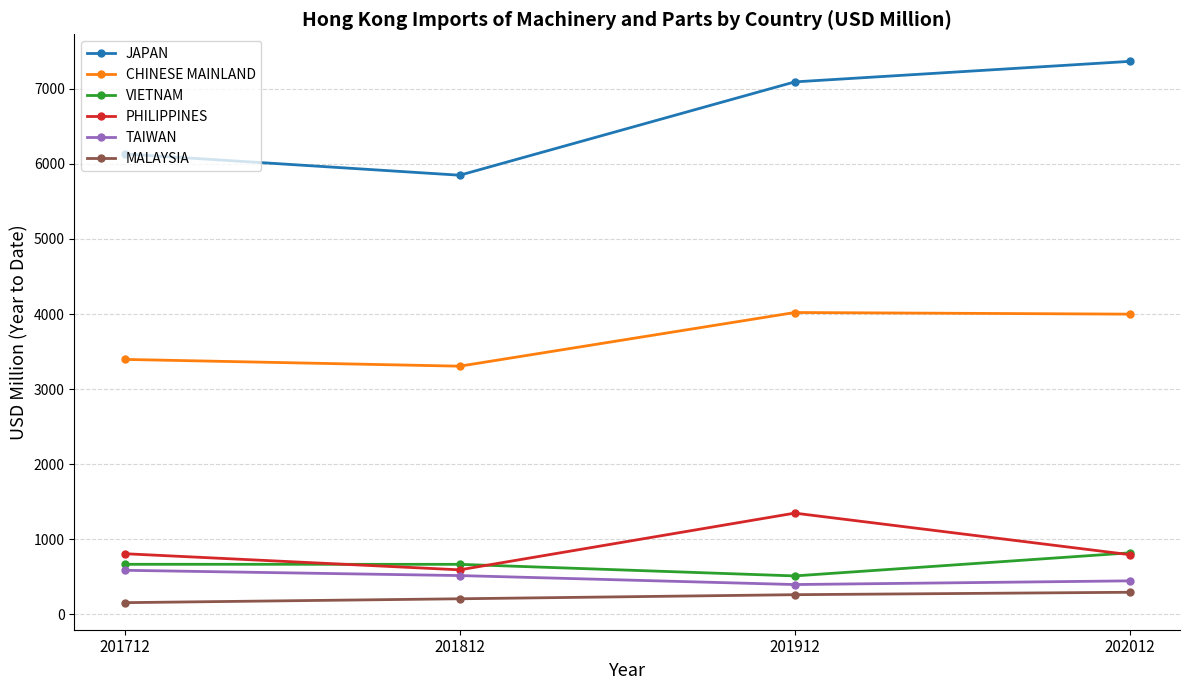

What is the difference between the maximum and second lowest values in the PHILIPPINES series?

553.7